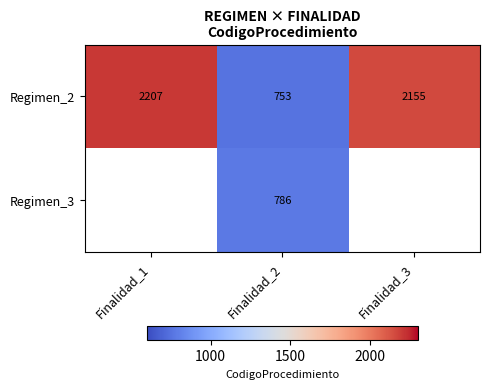

Is the value of Regimen_3 at Finalidad_2 greater than the value of Regimen_2 at Finalidad_1?

No